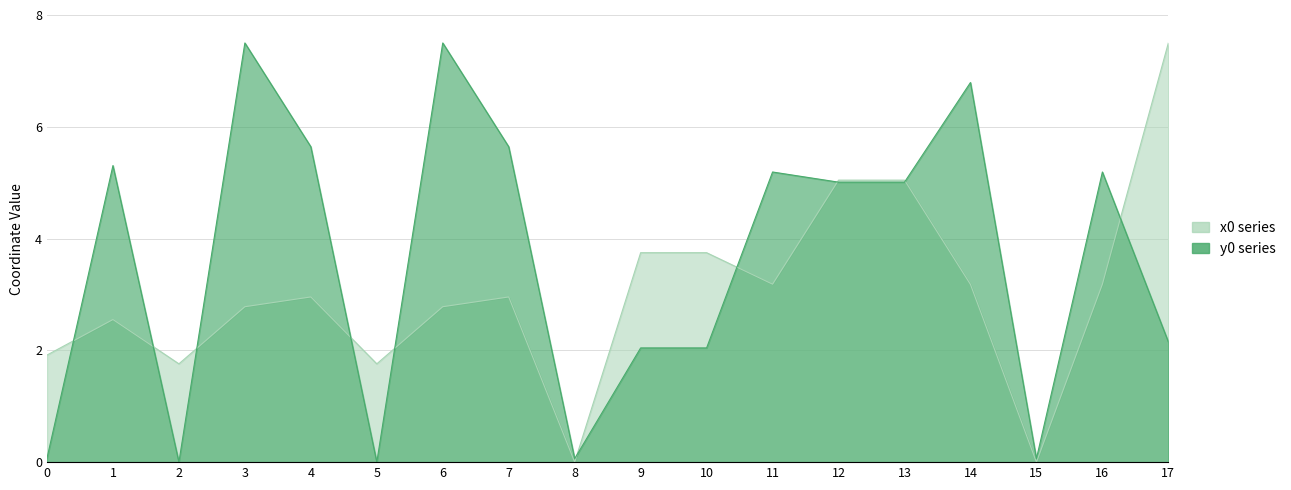

True or false: x0 has more than 1 interior local peaks.

True